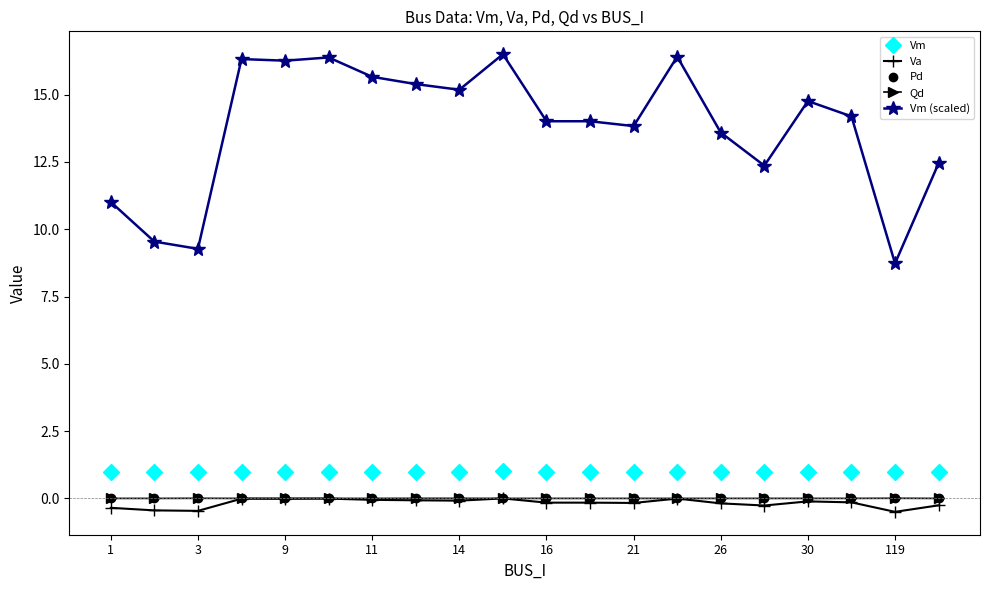

What is the minimum value shown in the chart?

-0.5